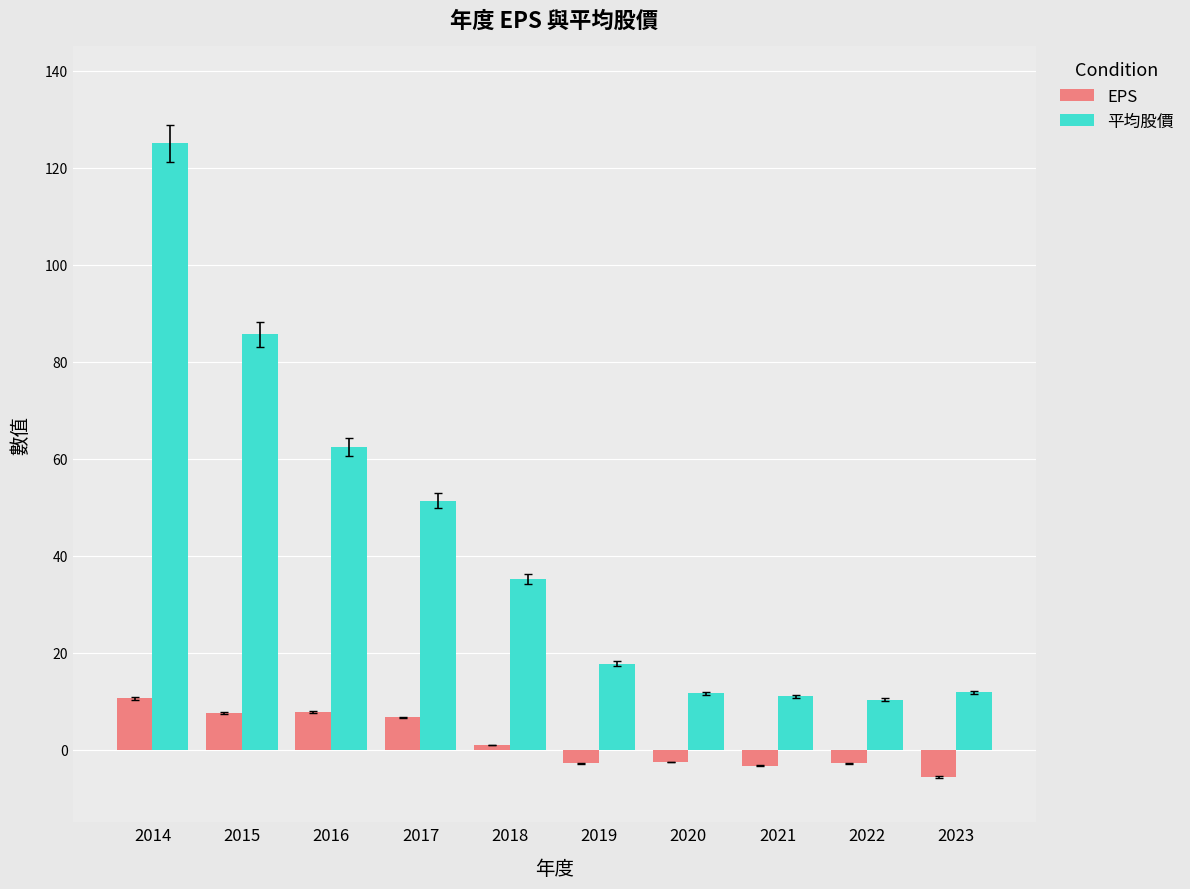

At 2014, list the series in order from smallest to largest.

EPS, 平均股價